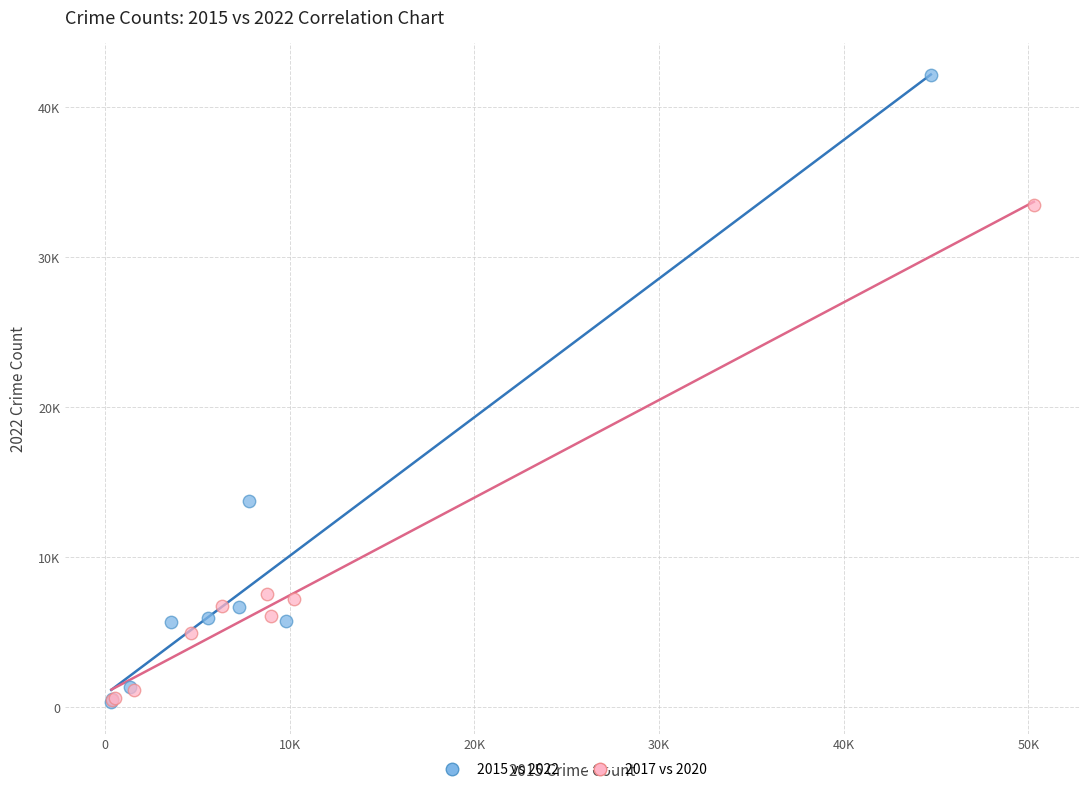

Which series contains the highest Y value?

2015 vs 2022